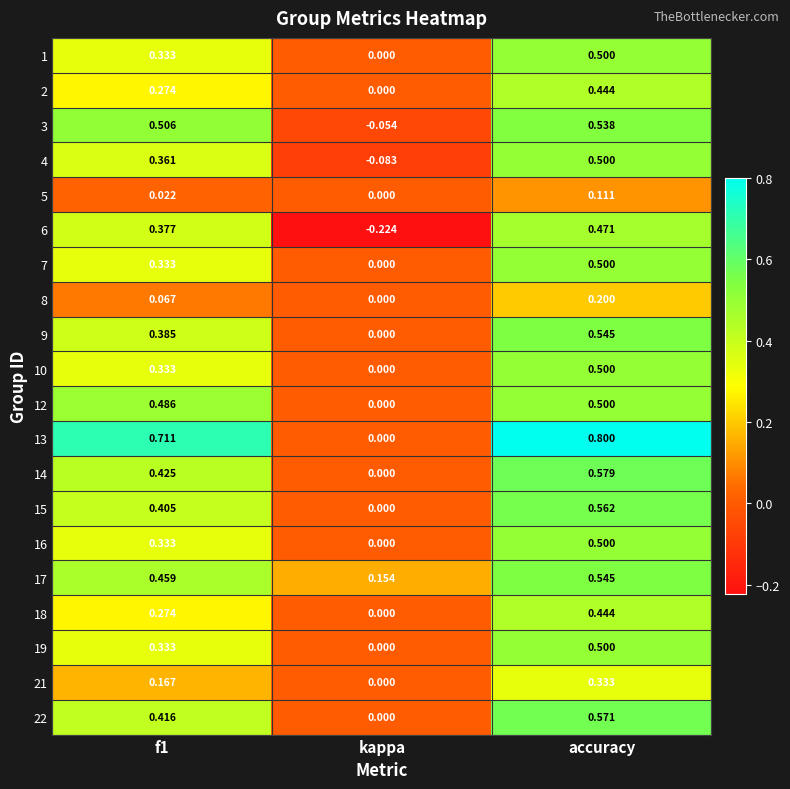

Where is 15 nearest to the value 0?

kappa